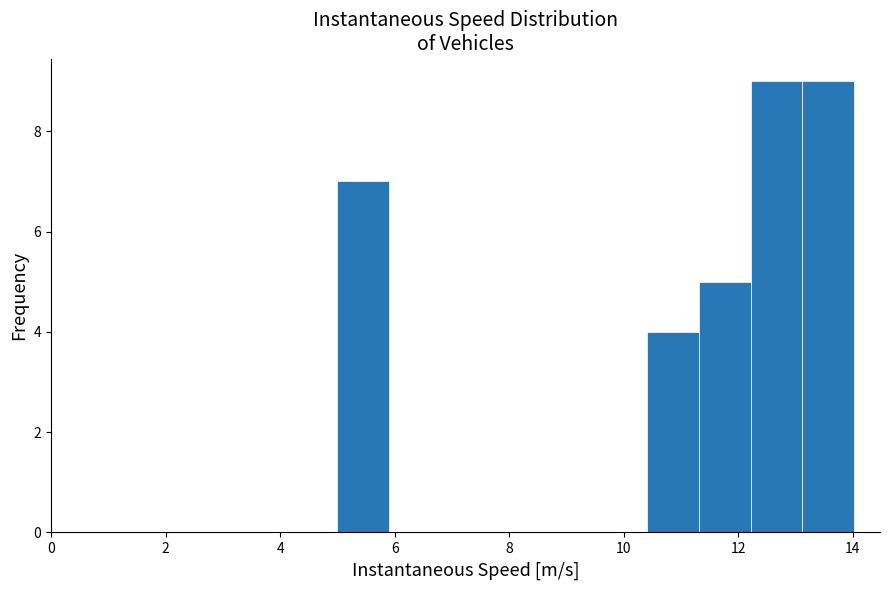

Reading left to right, list every bar in this chart as the range it spans on the x-axis followed by its height. Neither the bar edges nor the heights are printed on the chart, so give them approximately, as read against the axes.

5.0 to 6.0: 7
6.0 to 6.8: 0
6.8 to 7.8: 0
7.8 to 8.6: 0
8.6 to 9.6: 0
9.6 to 10.4: 0
10.4 to 11.4: 4
11.4 to 12.2: 5
12.2 to 13.2: 9
13.2 to 14.0: 9